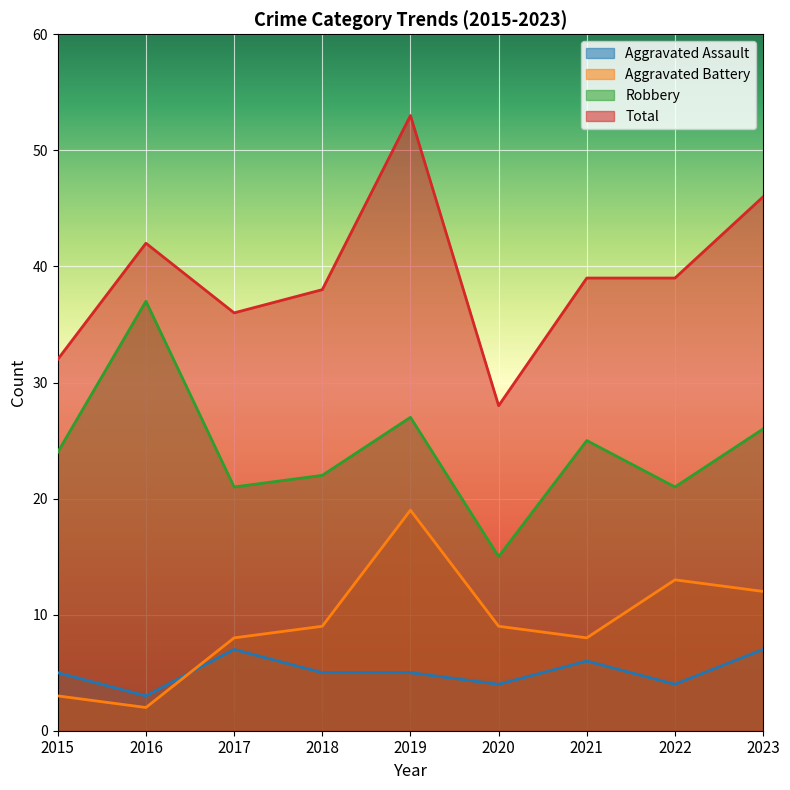

What is the sum of all Aggravated Battery values?

83